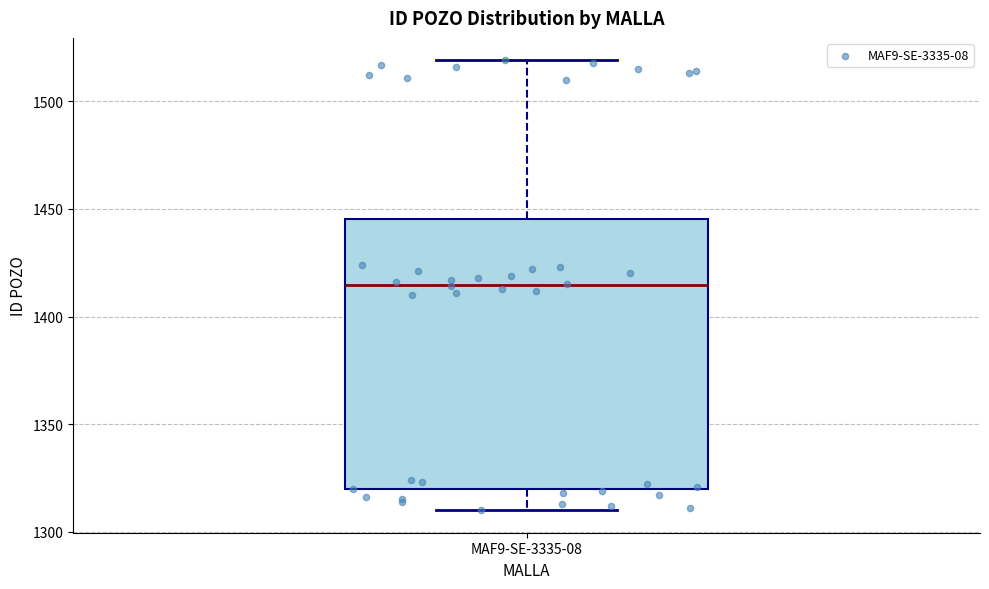

Read this box plot against the y-axis: the position of the median line, the range covered by the box, and the ends of both whiskers. The values are not printed on the chart, so give them approximately, as read against the axis.

median 1415, box 1320 to 1445, whiskers 1310 to 1520